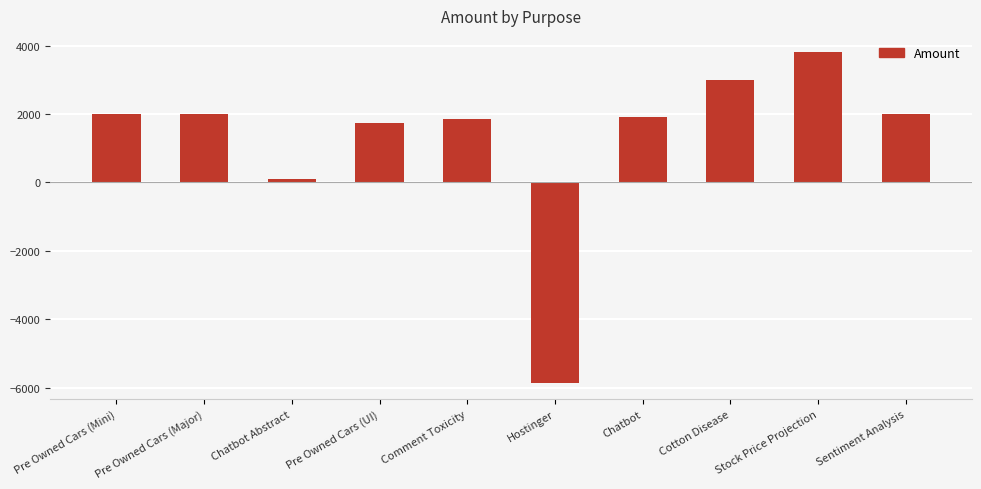

How many values are below 2000?

5